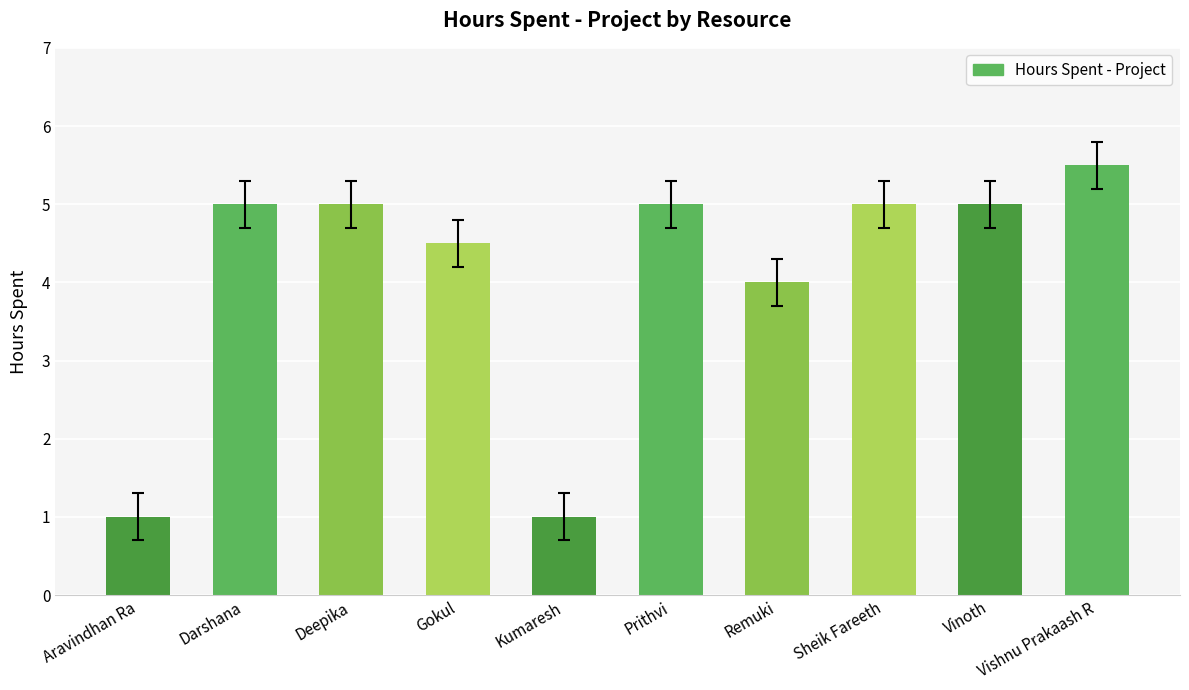

What is the label of the 4th bar from the left?

Gokul